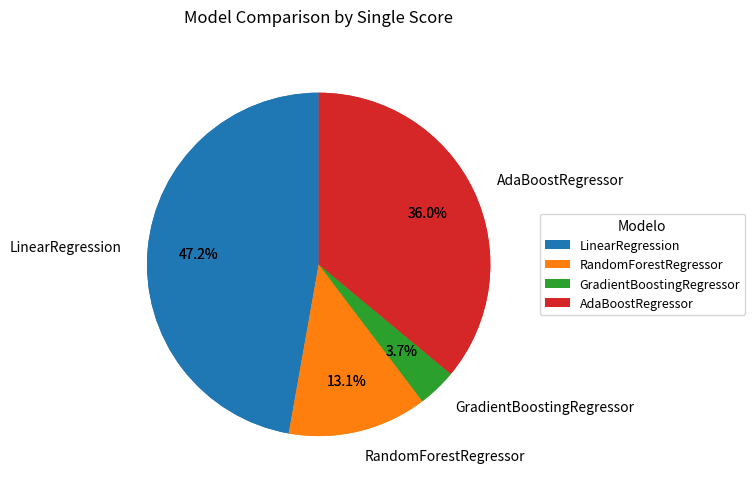

Is it true that AdaBoostRegressor is 36% of the pie?

True